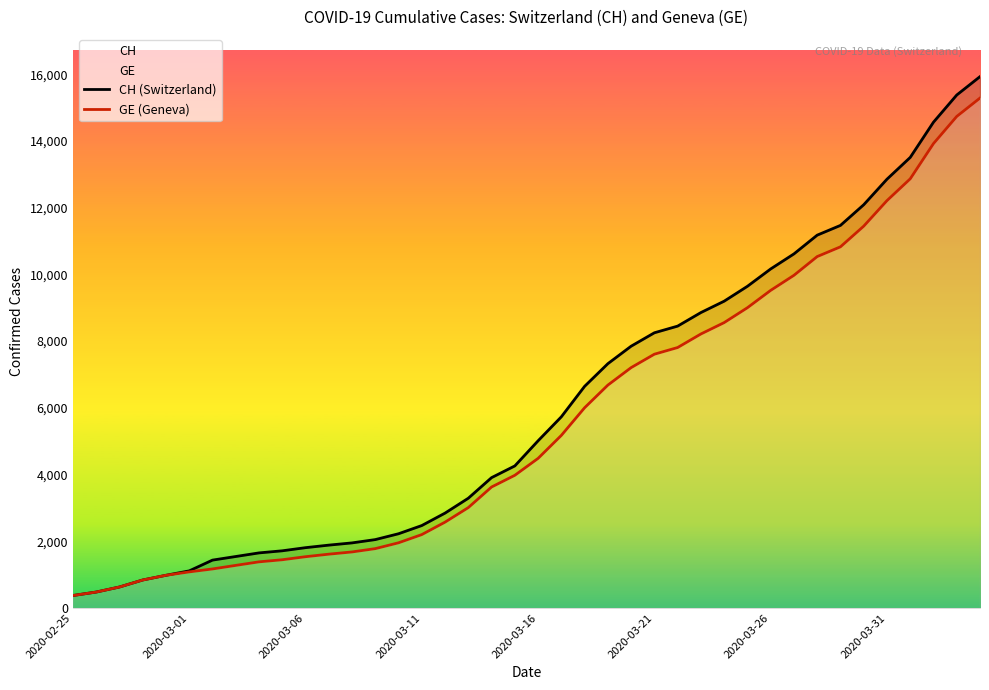

Reading left to right, what are all the values shown in this chart?

CH (Switzerland): 375	479	630	840	981	1113	1436	1544	1652	1715	1809	1885	1952	2051	2226	2472	2845	3291	3908	4259	5012	5731	6644	7323	7847	8249	8449	8855	9196	9642	10162	10613	11175	11467	12086	12852	13505	14561	15375	15926
GE (Geneva): 375	479	630	840	981	1083	1171	1278	1384	1447	1538	1614	1681	1780	1955	2201	2574	3010	3627	3978	4485	5174	6002	6681	7205	7607	7807	8213	8554	9000	9520	9971	10533	10825	11444	12210	12863	13919	14733	15284